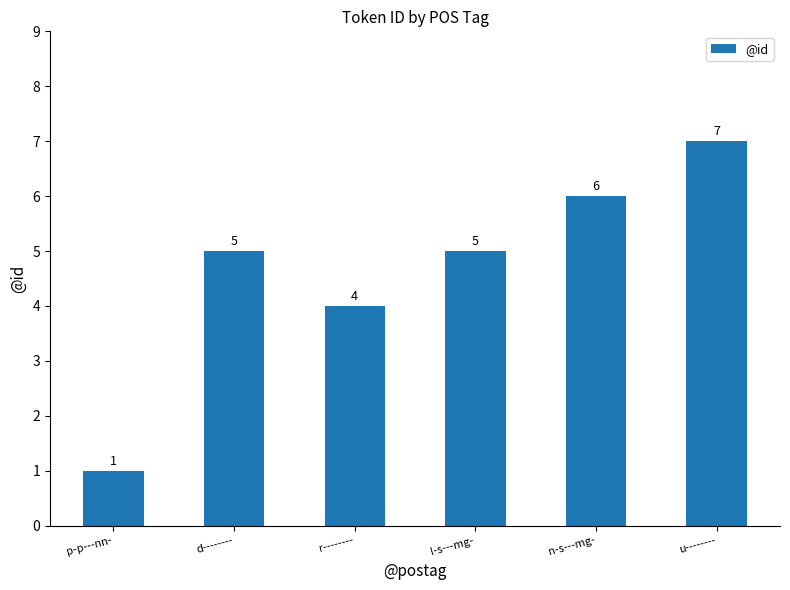

Are the bars horizontal?

No